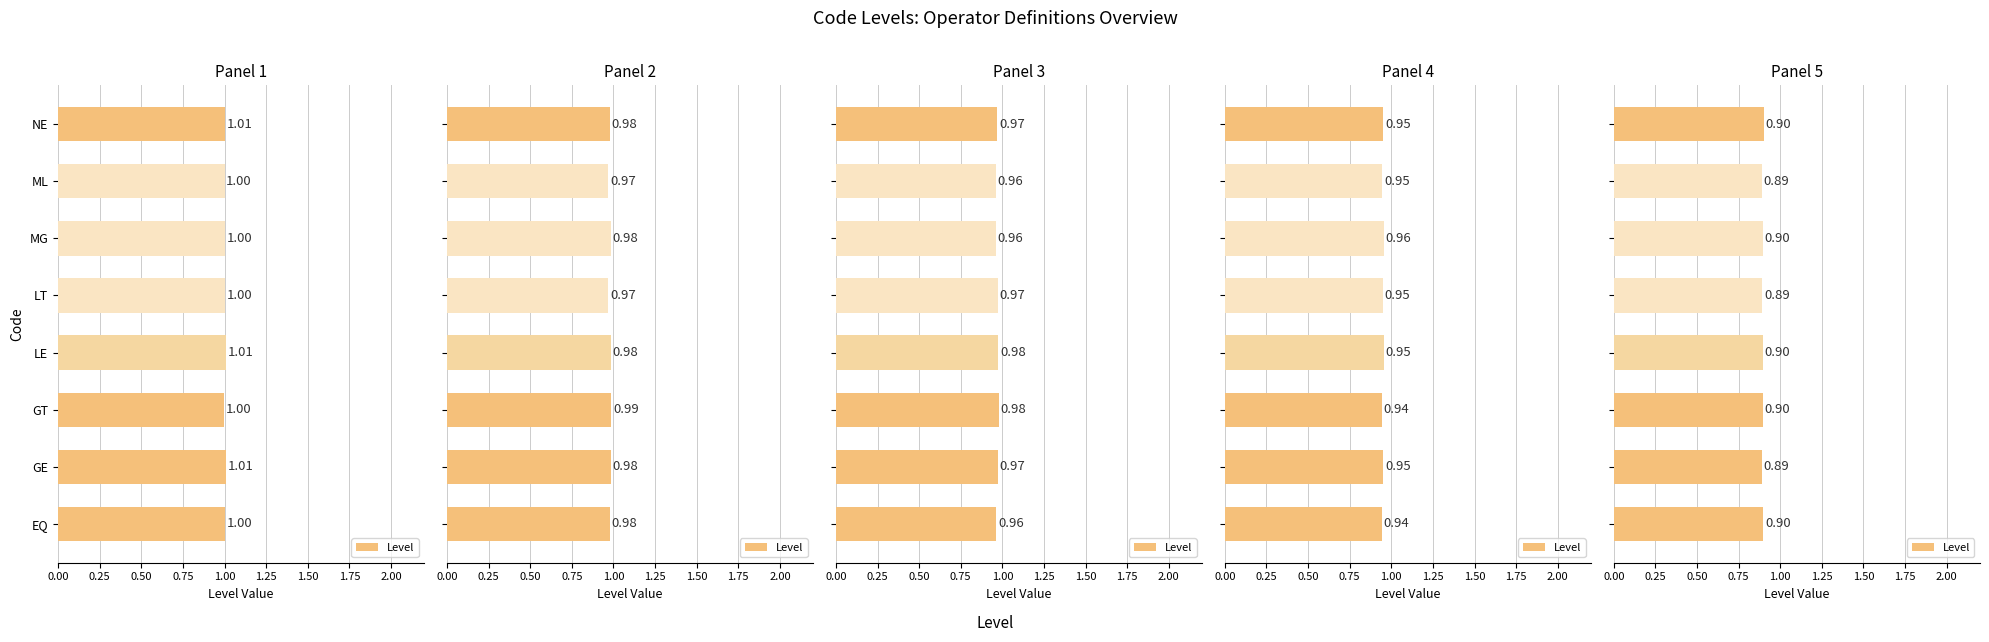

What is the smallest value displayed?

0.9